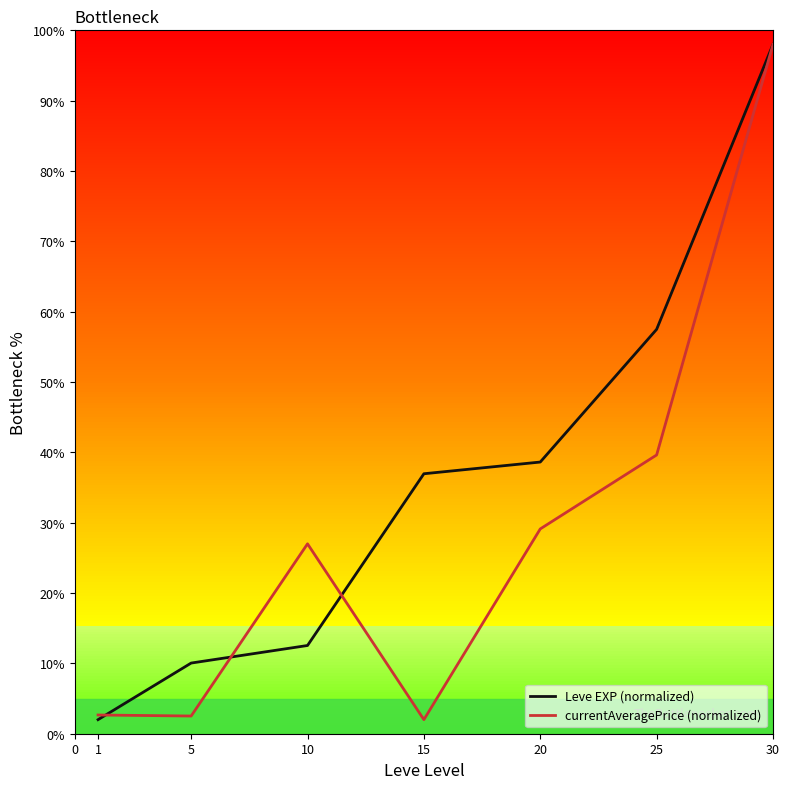

Is this an area chart (filled region under the line)?

No